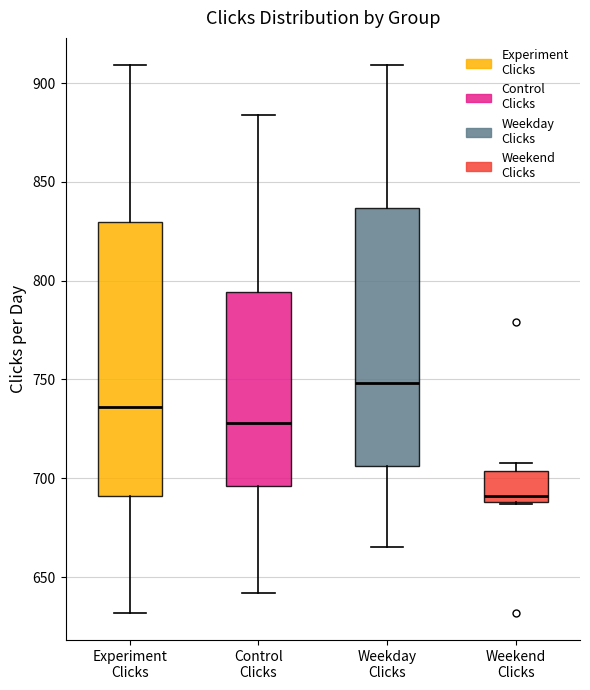

Where does the lower whisker of the box for Experiment Clicks end on the y-axis? The values are not printed on the chart, so give them approximately, as read against the axis.

630